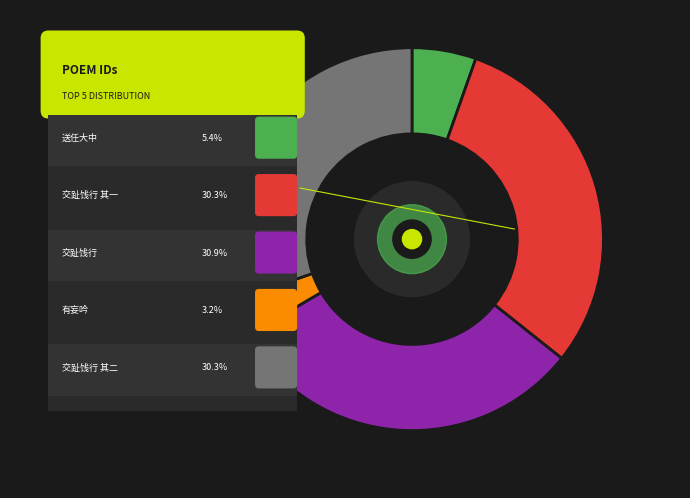

Rank the categories by value from lowest to highest.

有妄吟·作伪少阴德, 送任大中·真伪少分别, 交趾伪少保国相丁公文以诗饯行因次韵 其一, 交趾伪少保国相丁公文以诗饯行因次韵 其二, 交趾伪少保国相丁公文以诗饯行因次韵